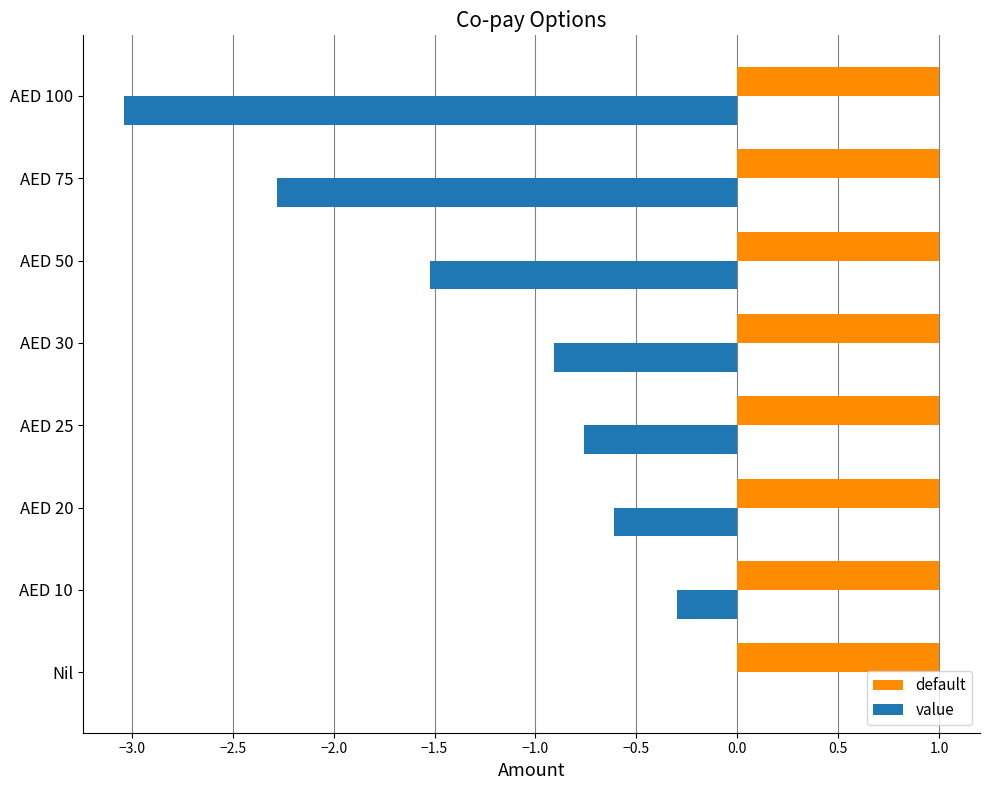

Where is value nearest to the value -1?

AED 30